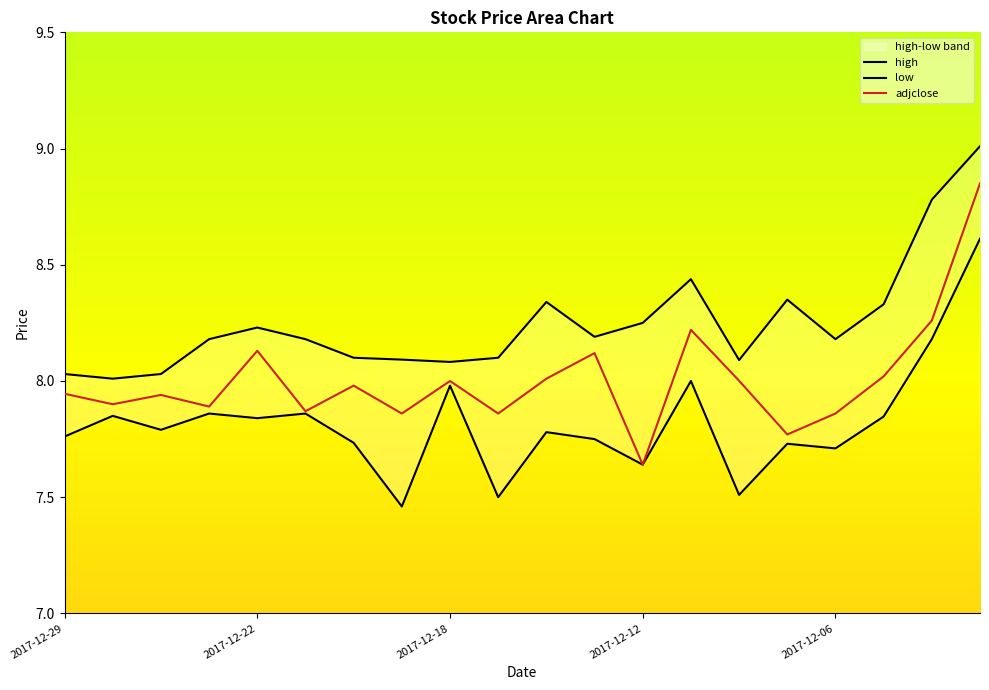

What is the value of the adjclose point at the 17th from the left?

7.9